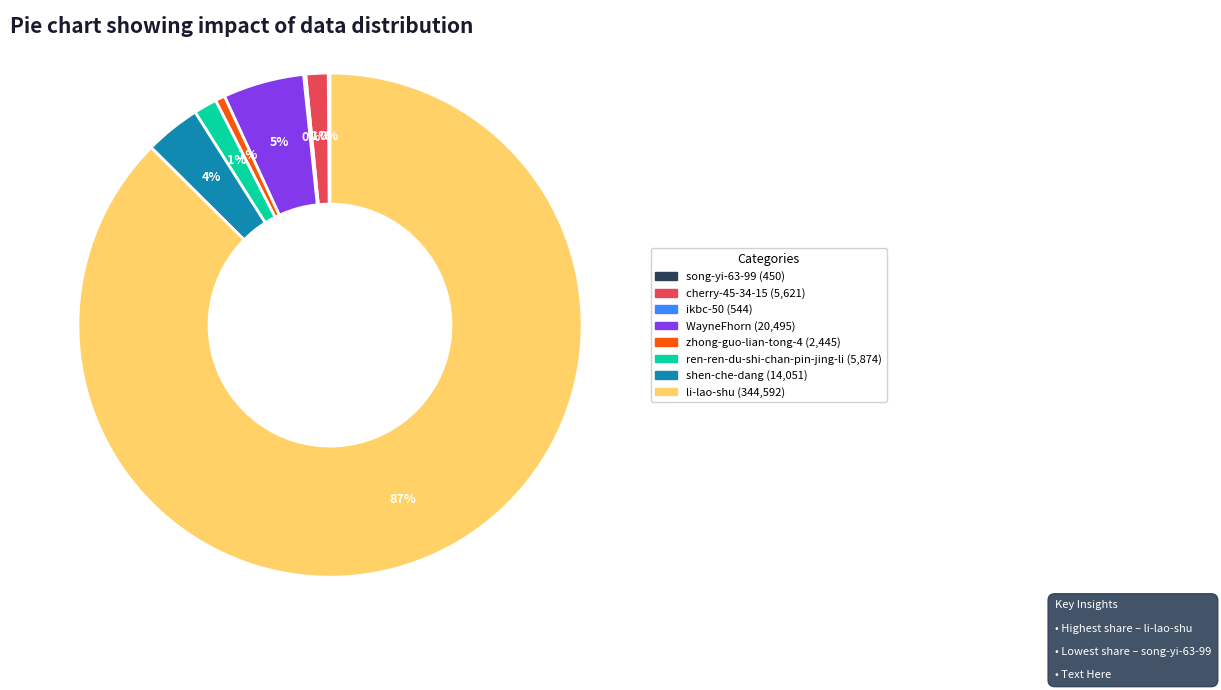

To the nearest percent, what is the average slice percentage?

12%